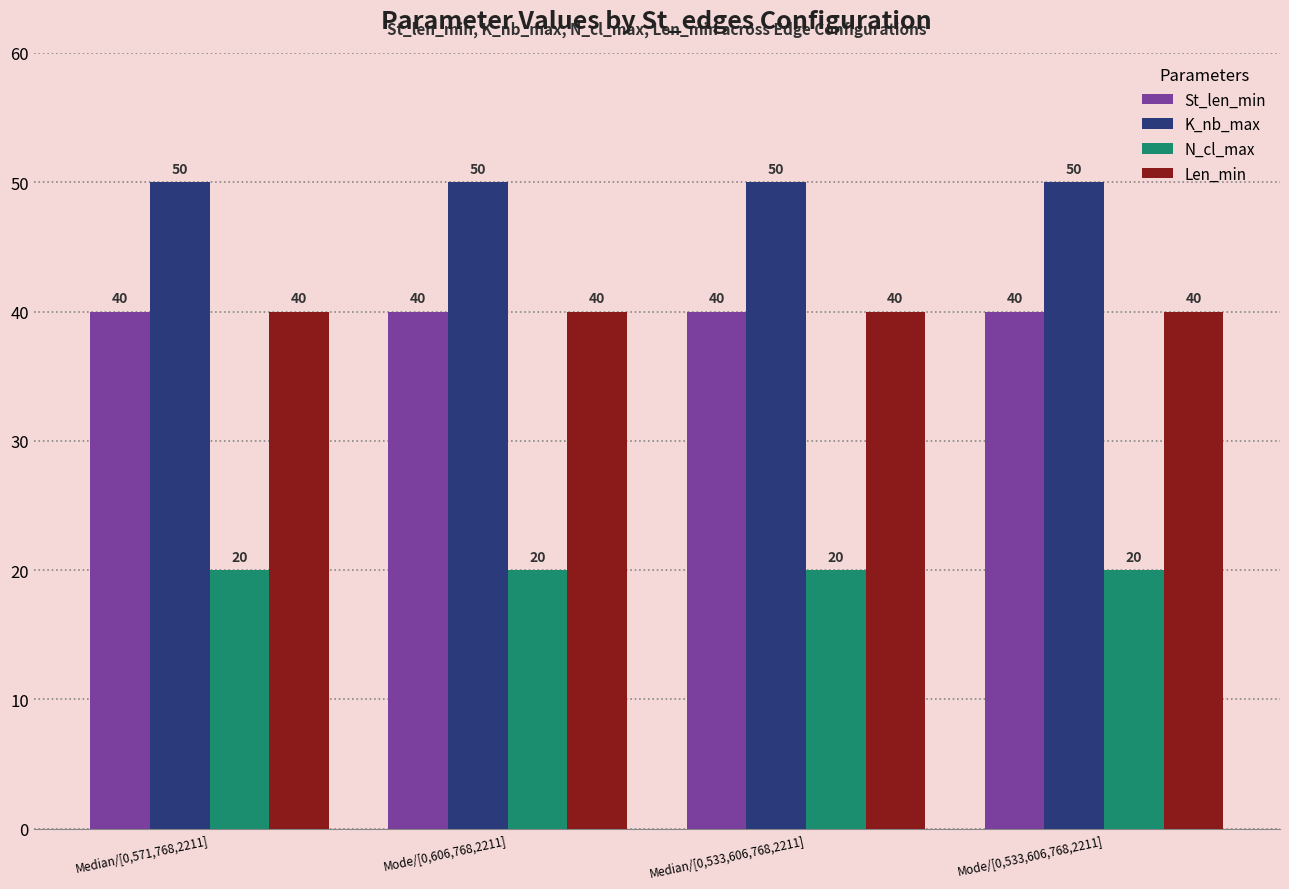

True or false: Len_min has a value of 40 at Median/[0,571,768,2211].

True